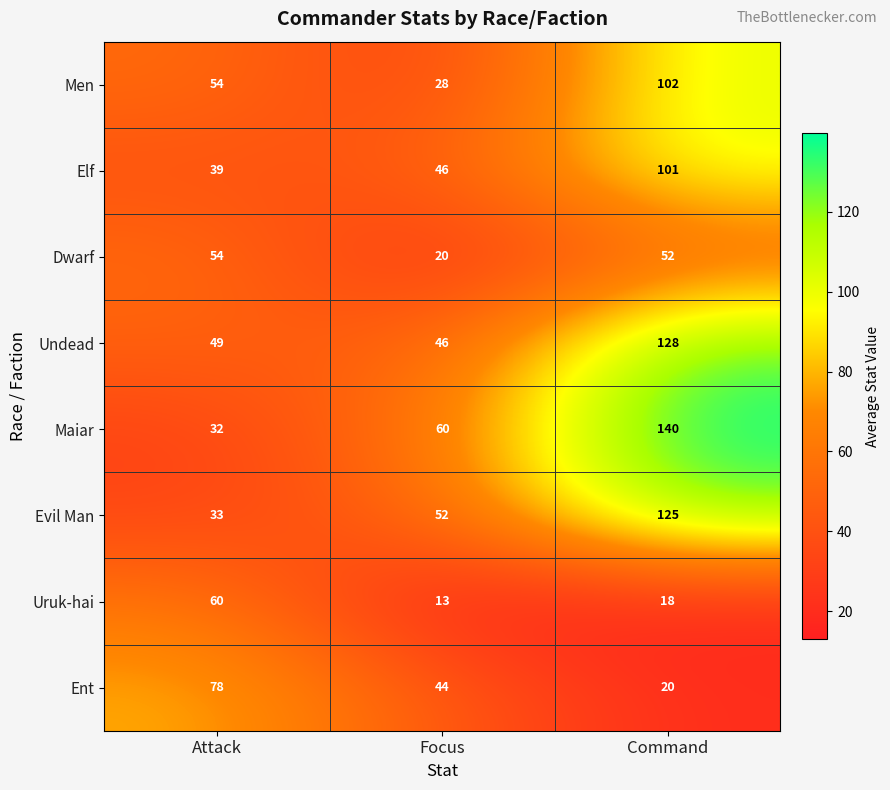

Reading left to right, list all the values displayed in this chart.

Men: Attack=54	Focus=28	Command=102
Elf: Attack=39	Focus=46	Command=101
Dwarf: Attack=54	Focus=20	Command=52
Undead: Attack=49	Focus=46	Command=128
Maiar: Attack=32	Focus=60	Command=140
Evil Man: Attack=33	Focus=52	Command=125
Uruk-hai: Attack=60	Focus=13	Command=18
Ent: Attack=78	Focus=44	Command=20